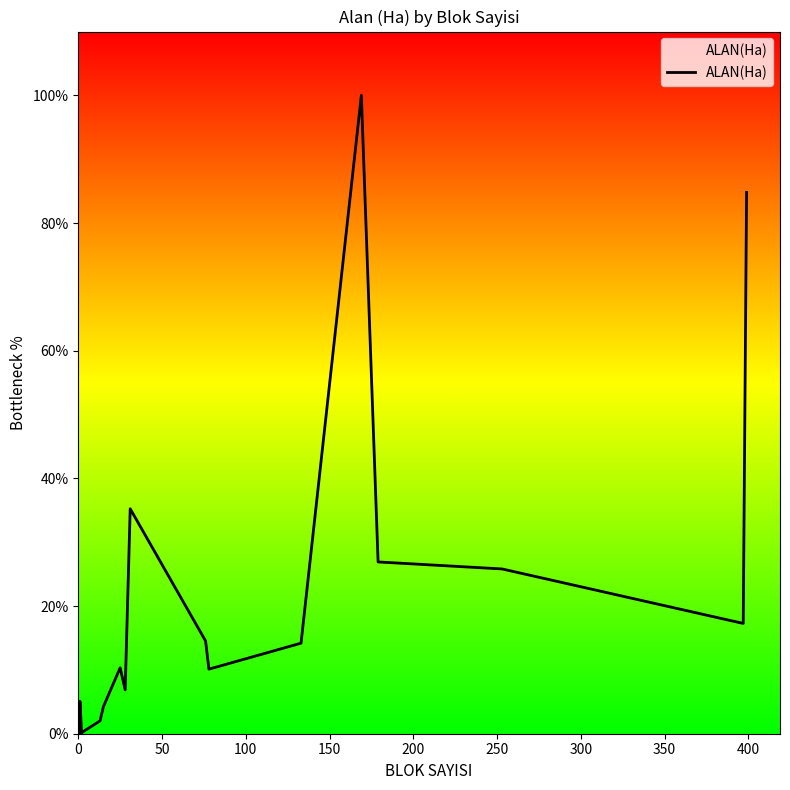

Reading left to right, what are all the values shown in this chart?

0.0	0.1	0.3	0.3	5.1	0.1	0.2	2.0	4.2	10.3	6.9	35.2	14.5	10.1	14.2	100.0	26.9	25.8	17.3	84.8